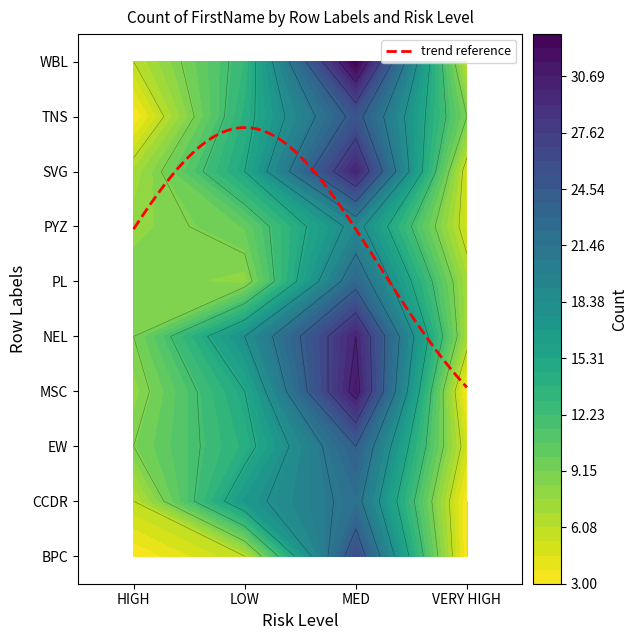

Where is WBL nearest to the value 19?

1